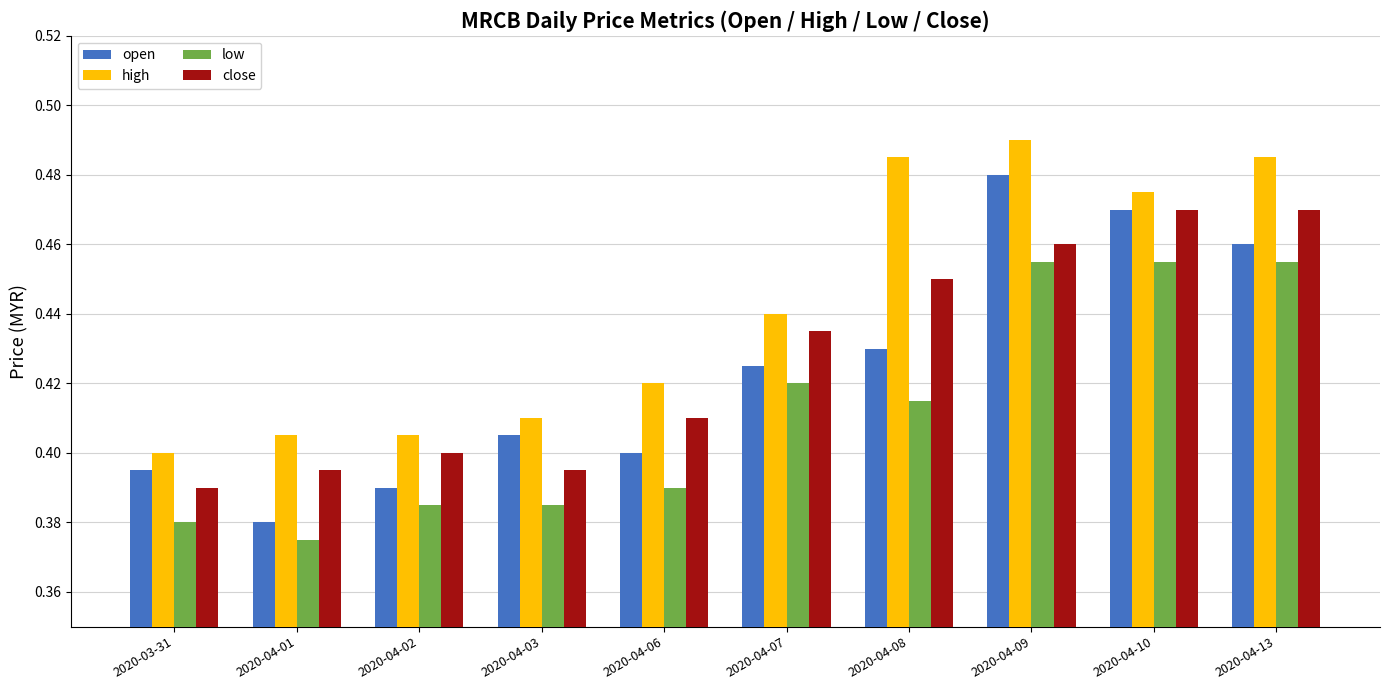

True or false: close has a value of 0.2 at 2020-04-07.

False